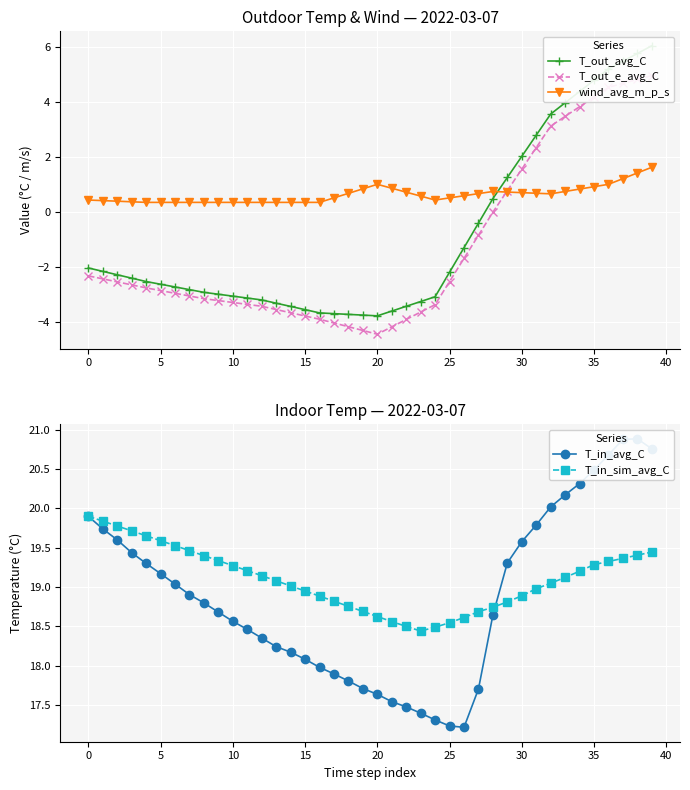

Between 25 and 37, which is larger?

37